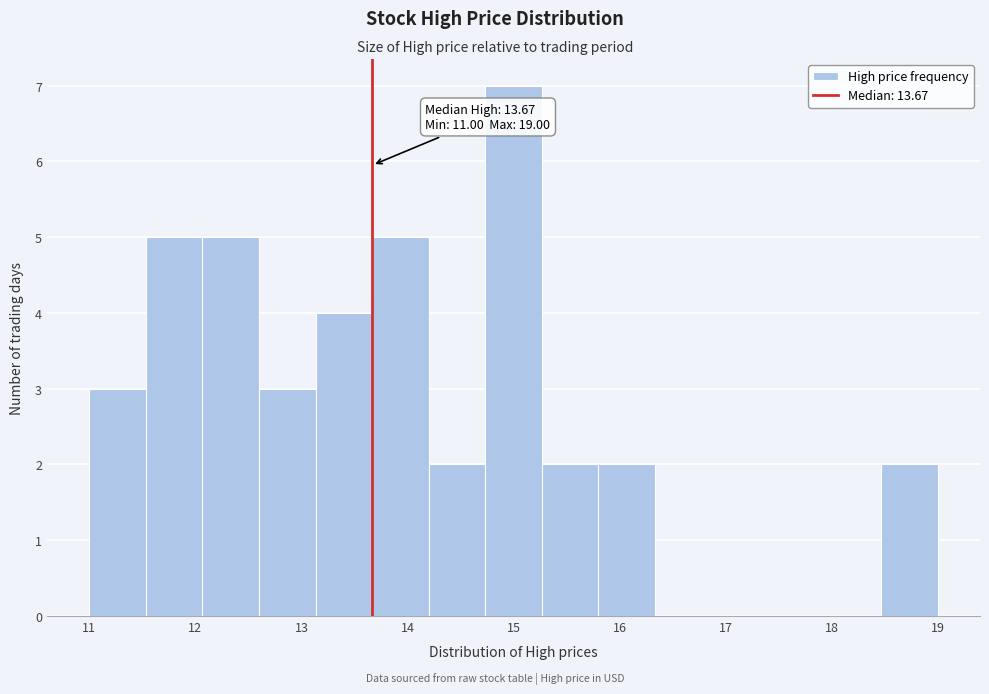

Over which range of the x-axis is the bar tallest?

14.7 to 15.3